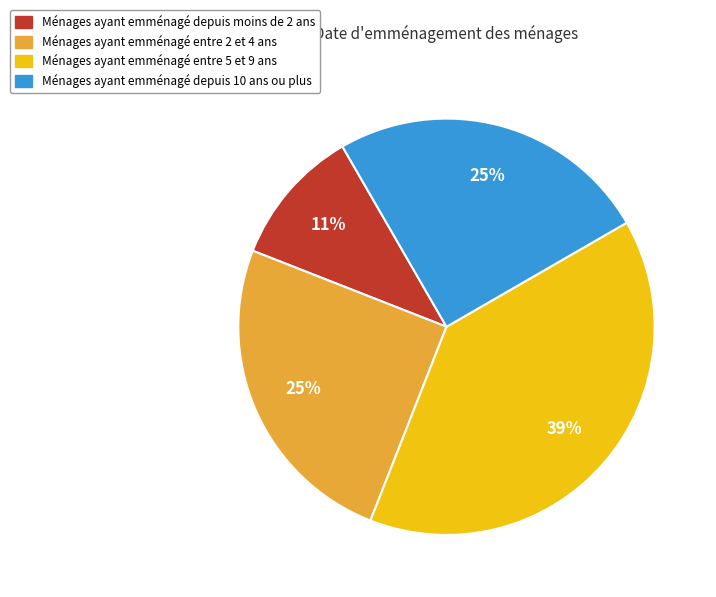

To the nearest percent, what portion does Ménages ayant emménagé depuis moins de 2 ans represent?

11%